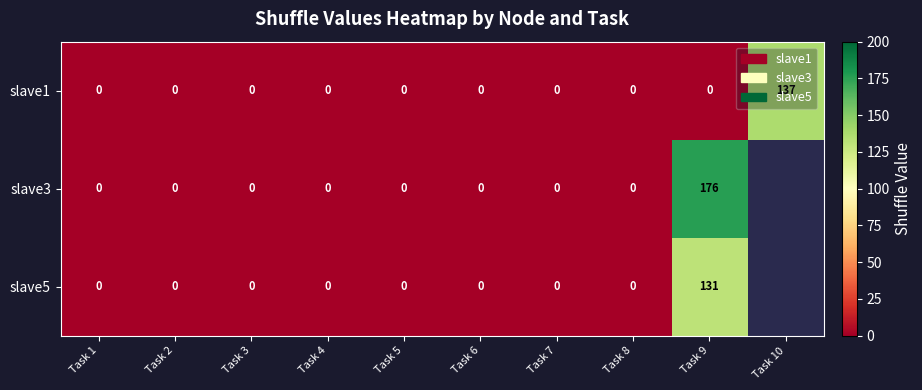

Between Task 7 and Task 9, which series saw the biggest shift?

slave3